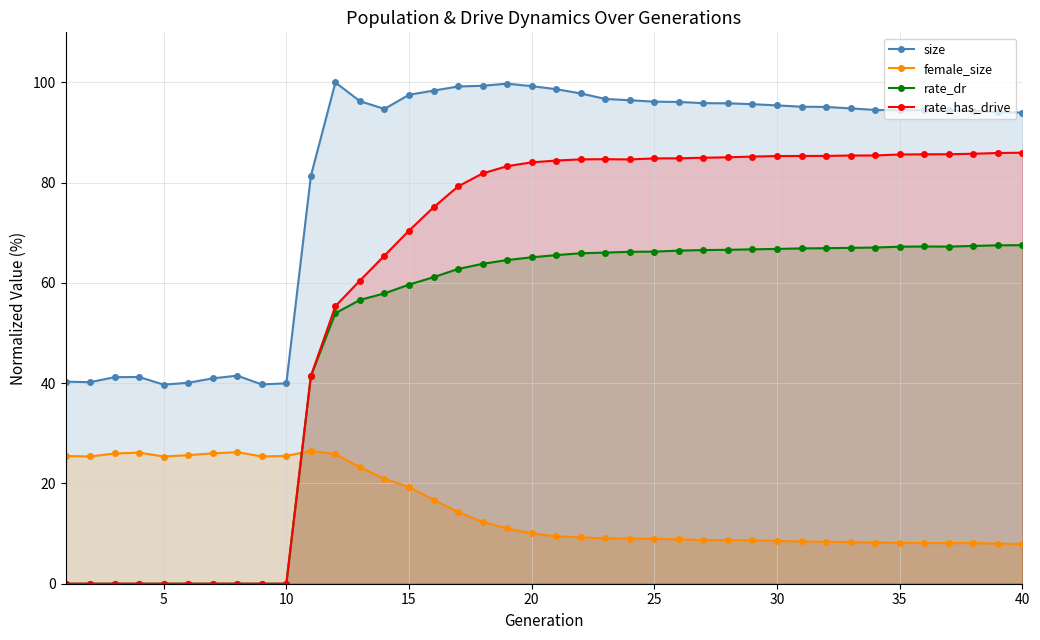

What is the difference between the maximum and second lowest values in the rate_dr series?

67.5